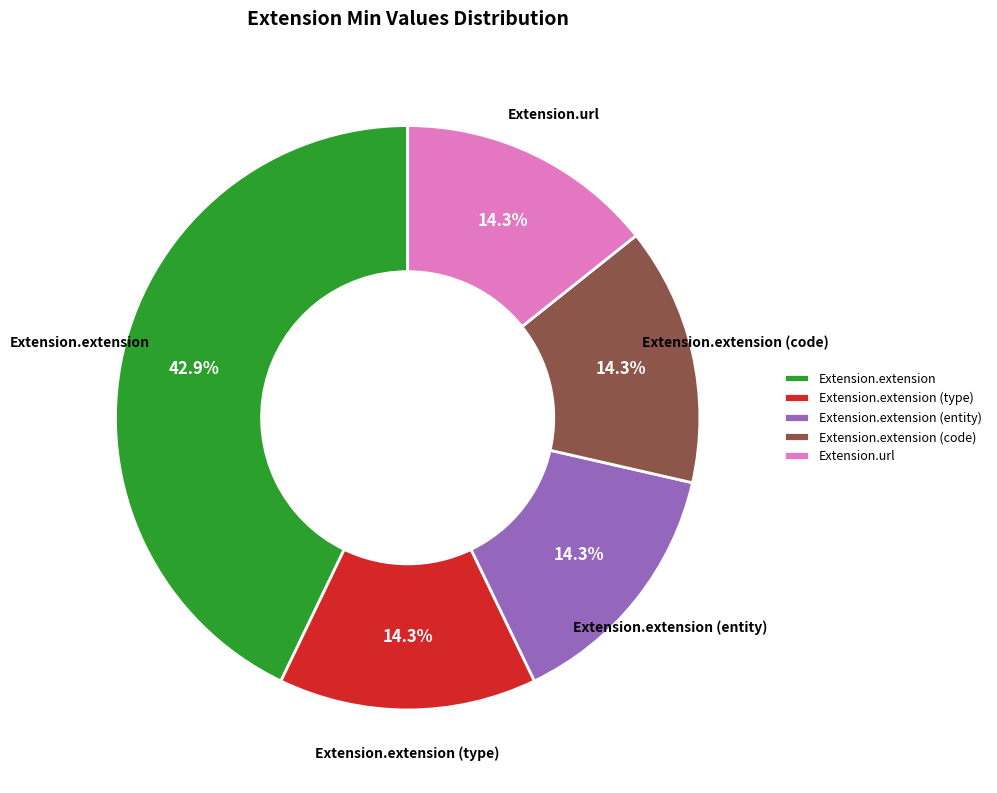

Which slice is the largest?

Extension.extension